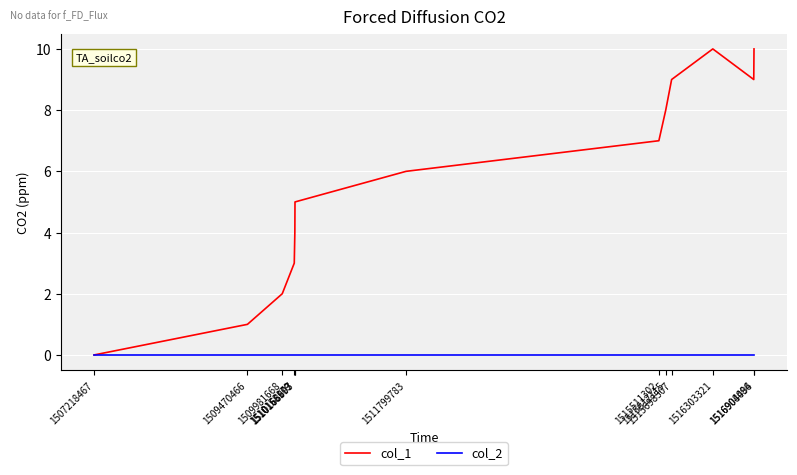

List the series in order of their peak value, lowest first.

col_2, col_1